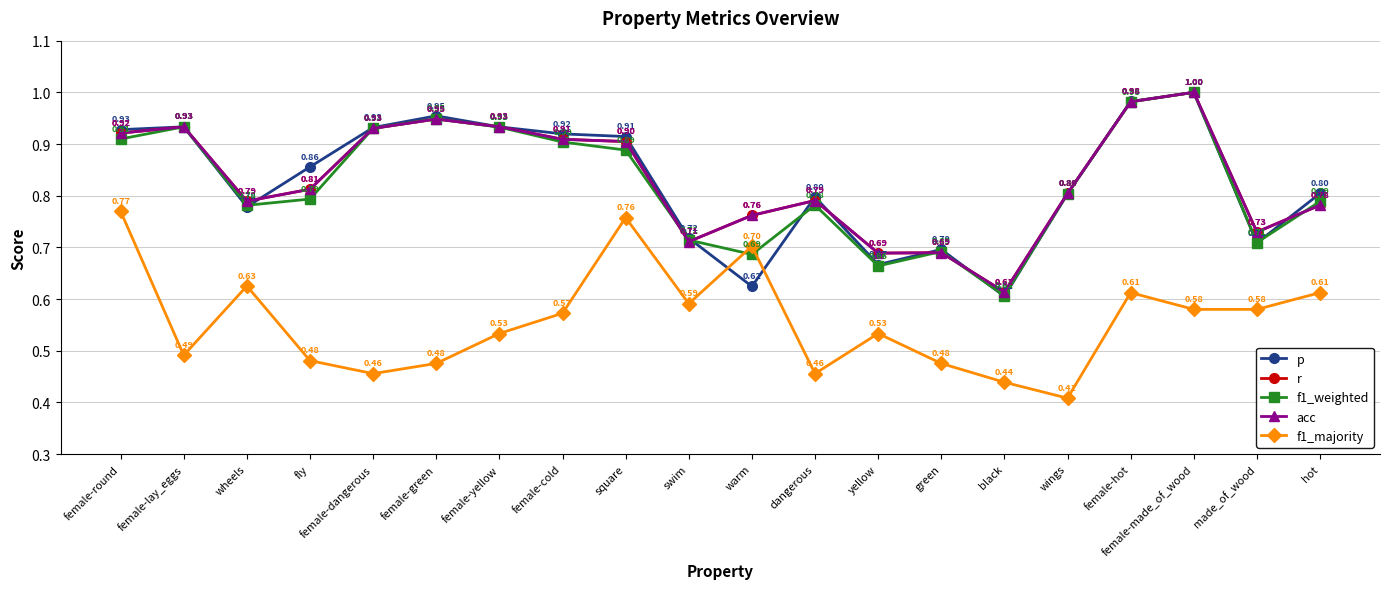

Read the p value at female-cold.

0.9